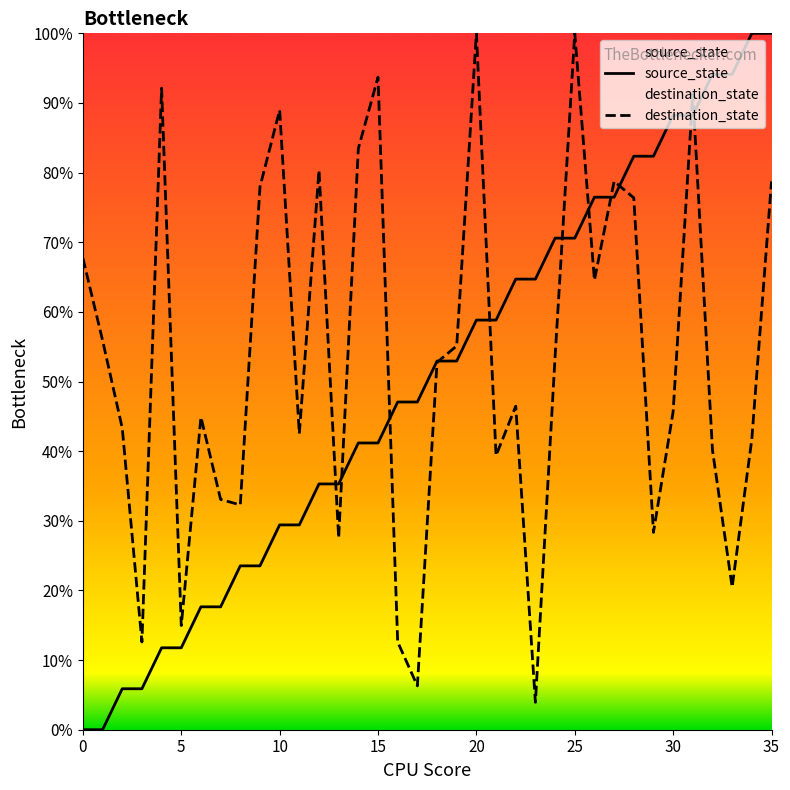

What is the value of the destination_state point at the 18th from the left?

6.3